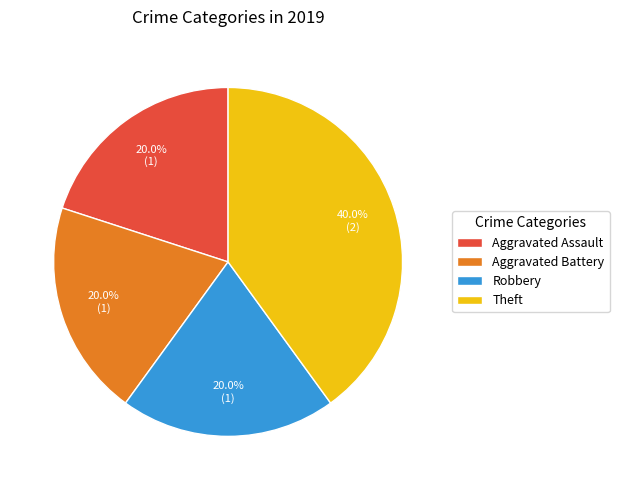

How many segments does this pie chart have?

4